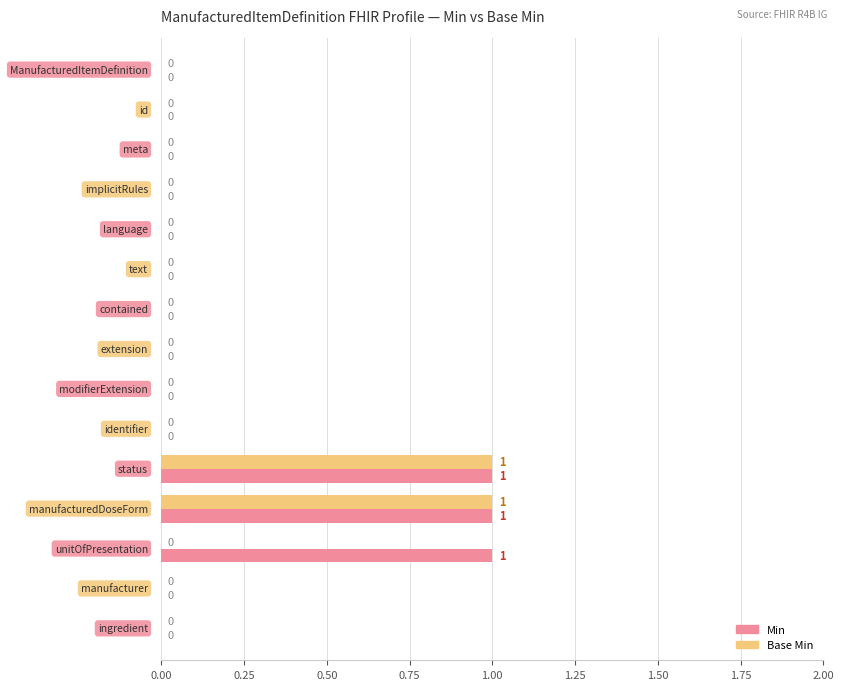

What is the highest value of the Min series?

1